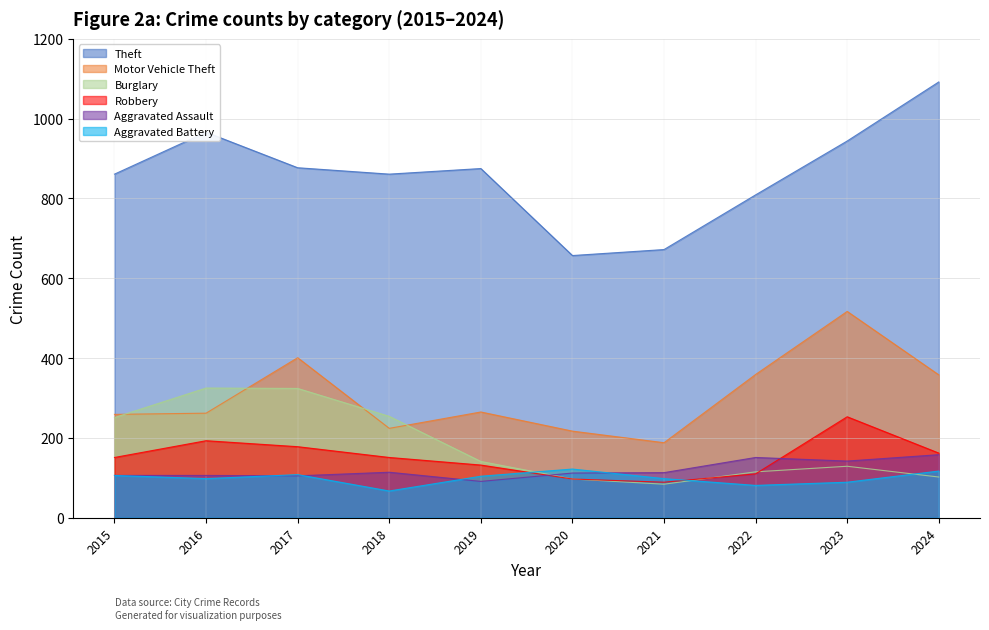

What is the total value across all series at 2015?

1734